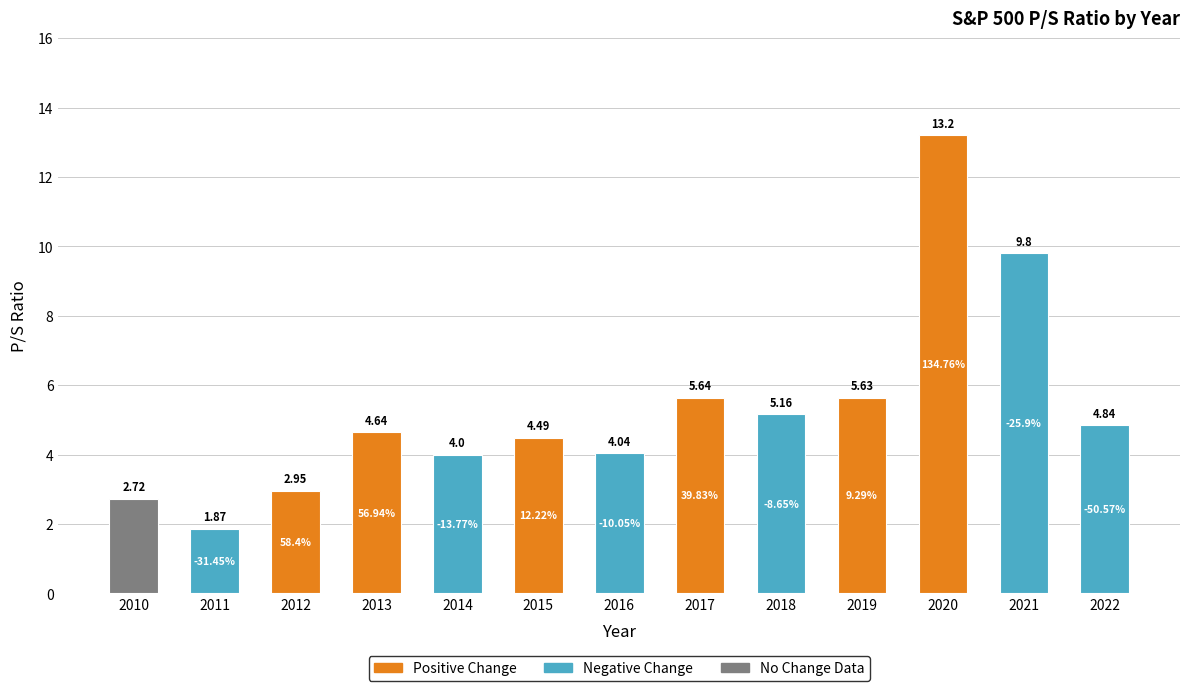

What is the sum of the values at 2016 and 2022?

8.9